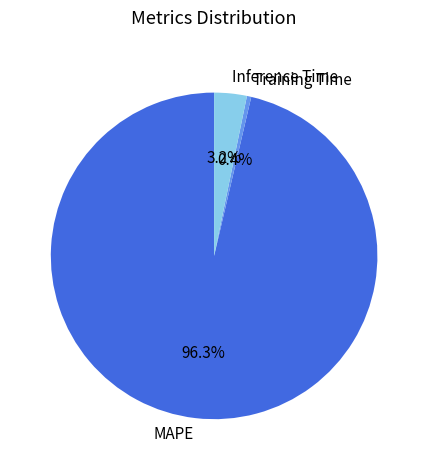

To the nearest percent, what portion does Inference Time represent?

3%